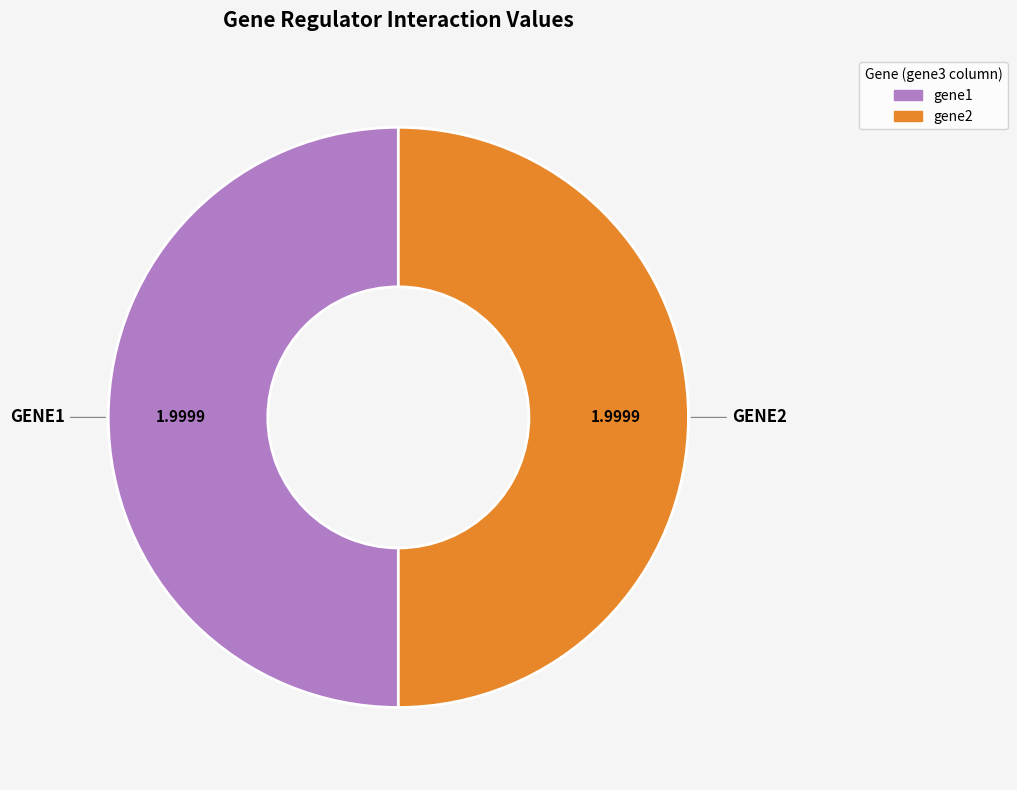

Count the number of slices in the pie.

2